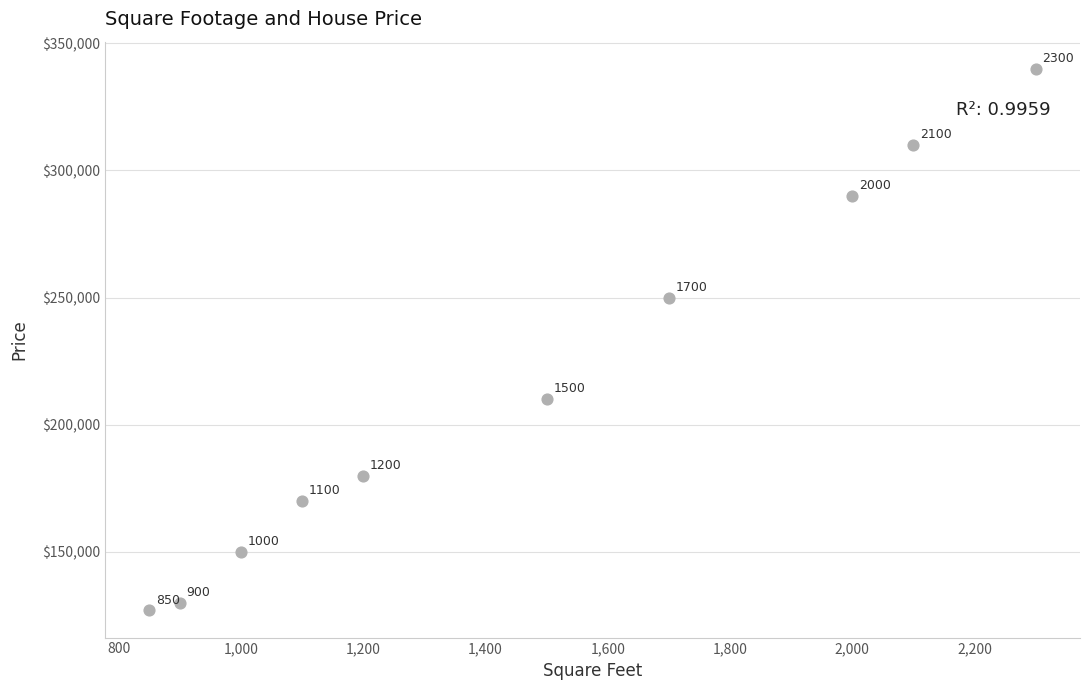

What is the range of X values (max minus min)?

1450